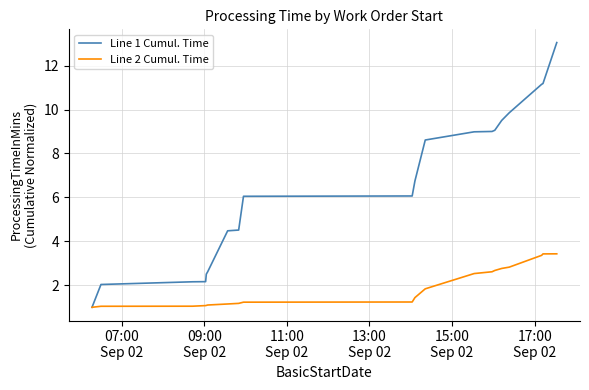

List the series in order of their peak value, highest first.

Line 1 Cumul. Time, Line 2 Cumul. Time